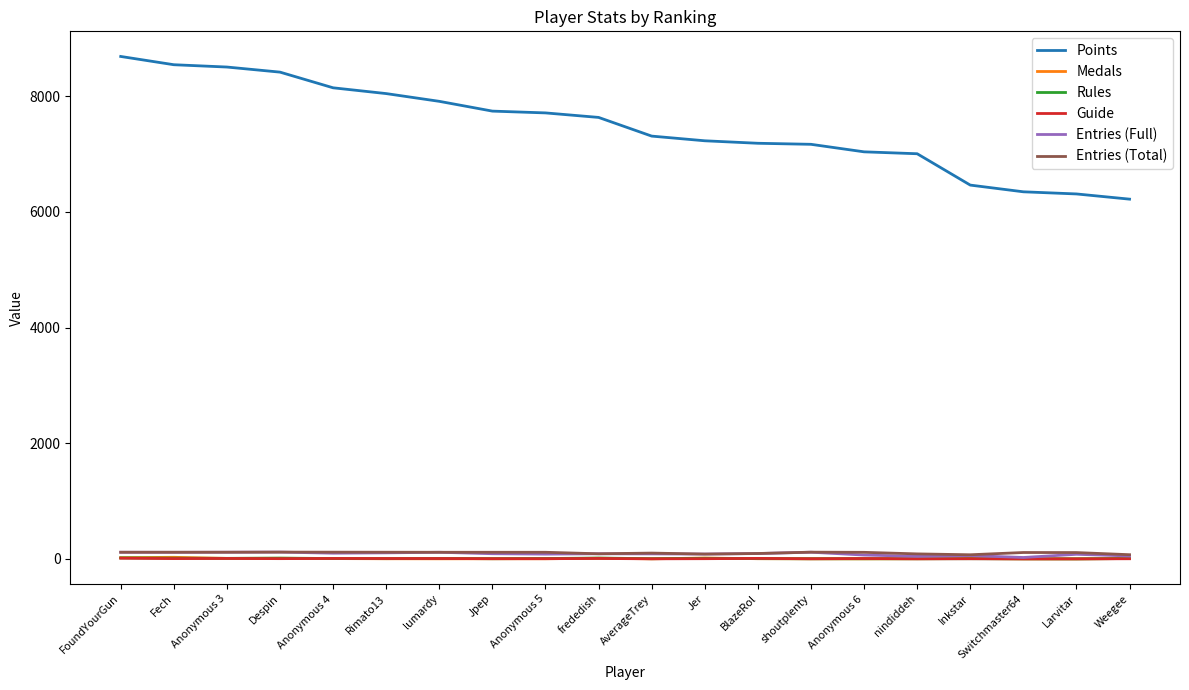

True or false: Entries (Total) has a value of 86 at nindiddeh.

True